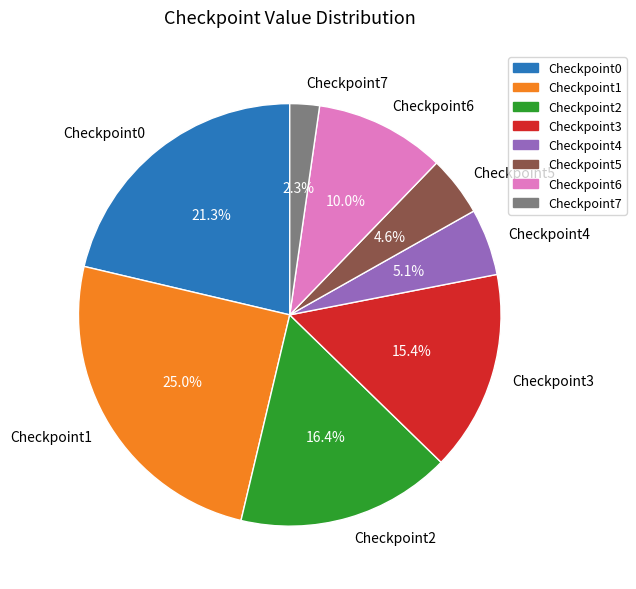

Rank the categories by value from lowest to highest.

Checkpoint7, Checkpoint5, Checkpoint4, Checkpoint6, Checkpoint3, Checkpoint2, Checkpoint0, Checkpoint1